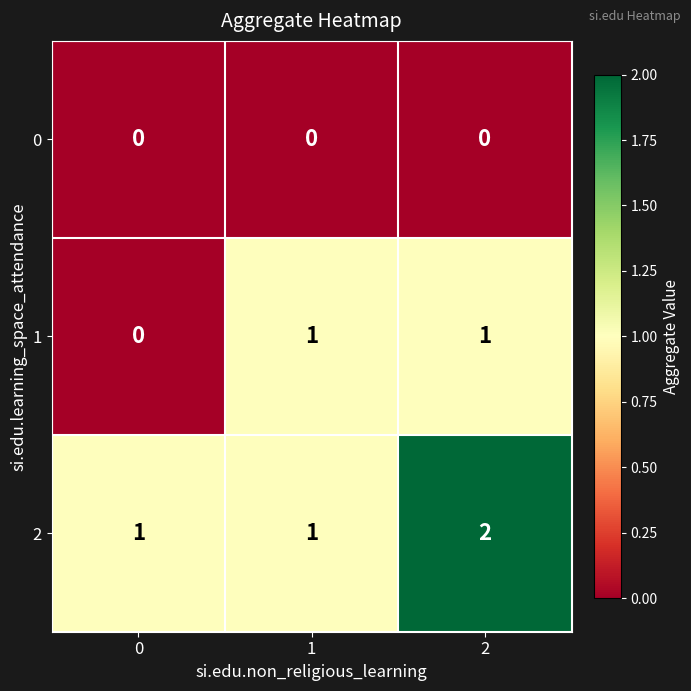

Rank the series by their average value, from lowest to highest.

0, 1, 2